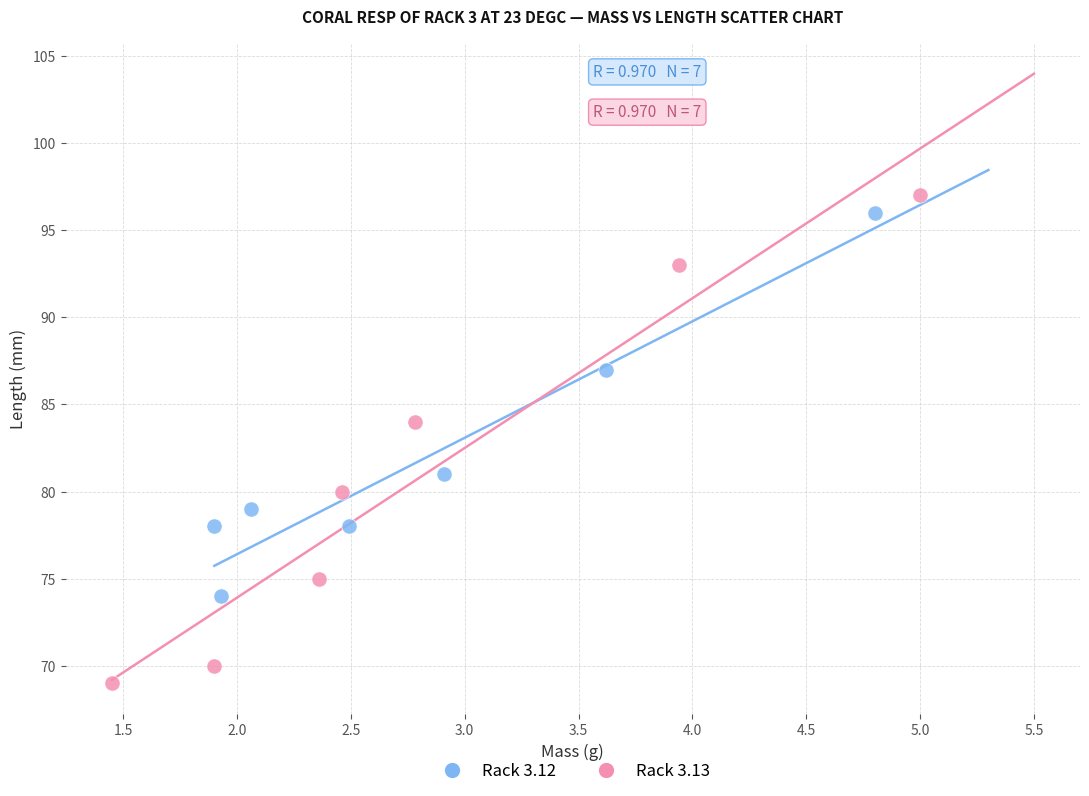

Which series reaches the maximum Y coordinate?

Rack 3.13